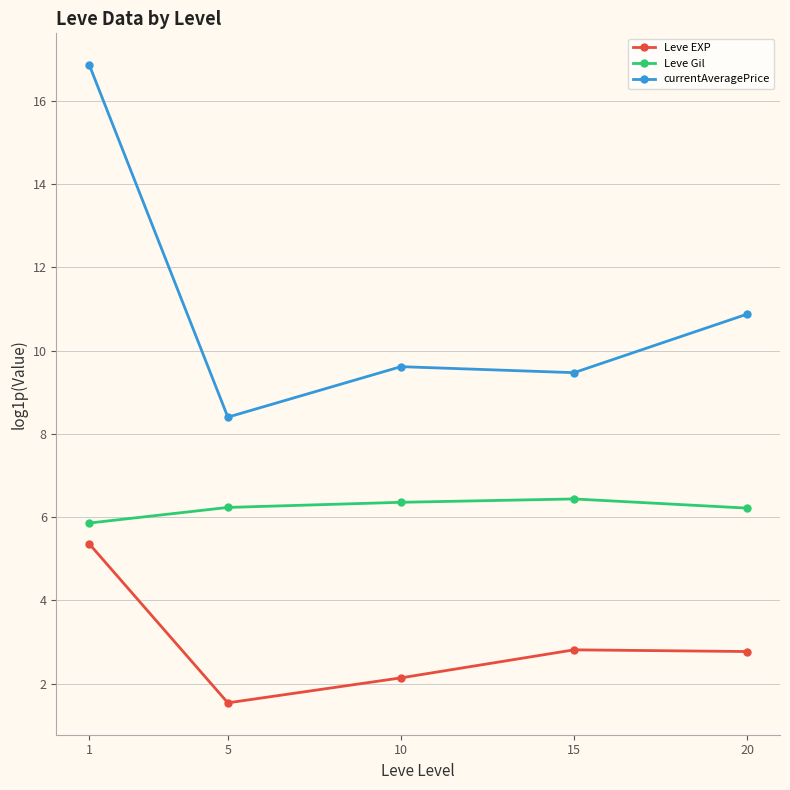

How many values in the Leve EXP series are below 2?

1